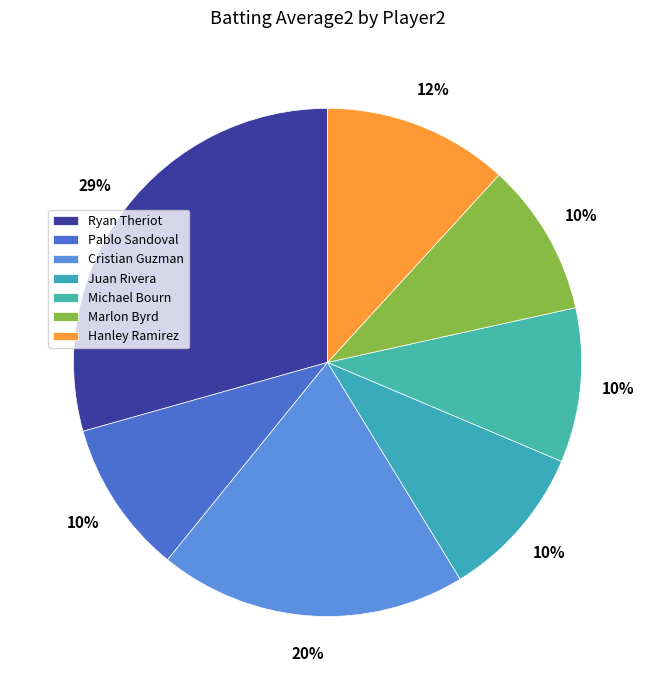

To the nearest percent, what is the combined percentage of Ryan Theriot and Juan Rivera?

39%